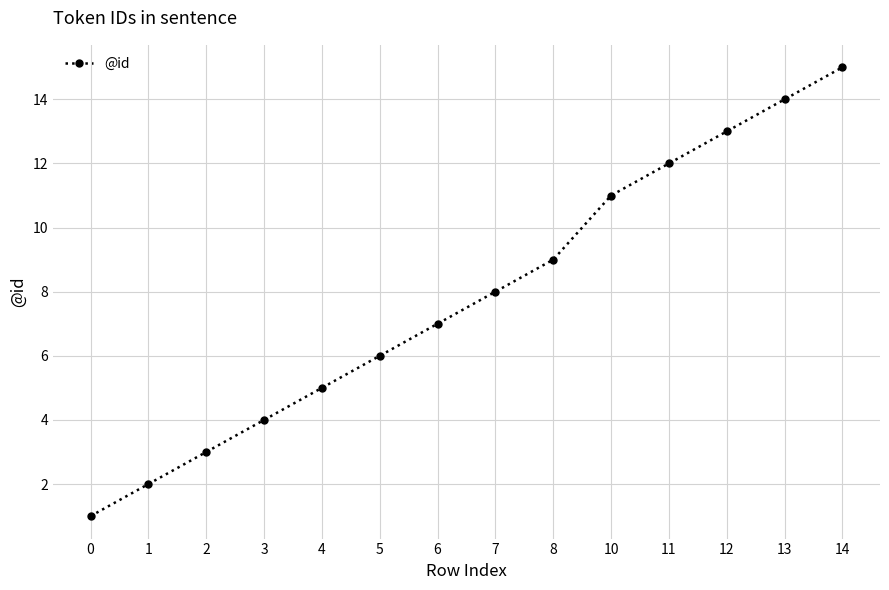

How many data points are less than 8?

7